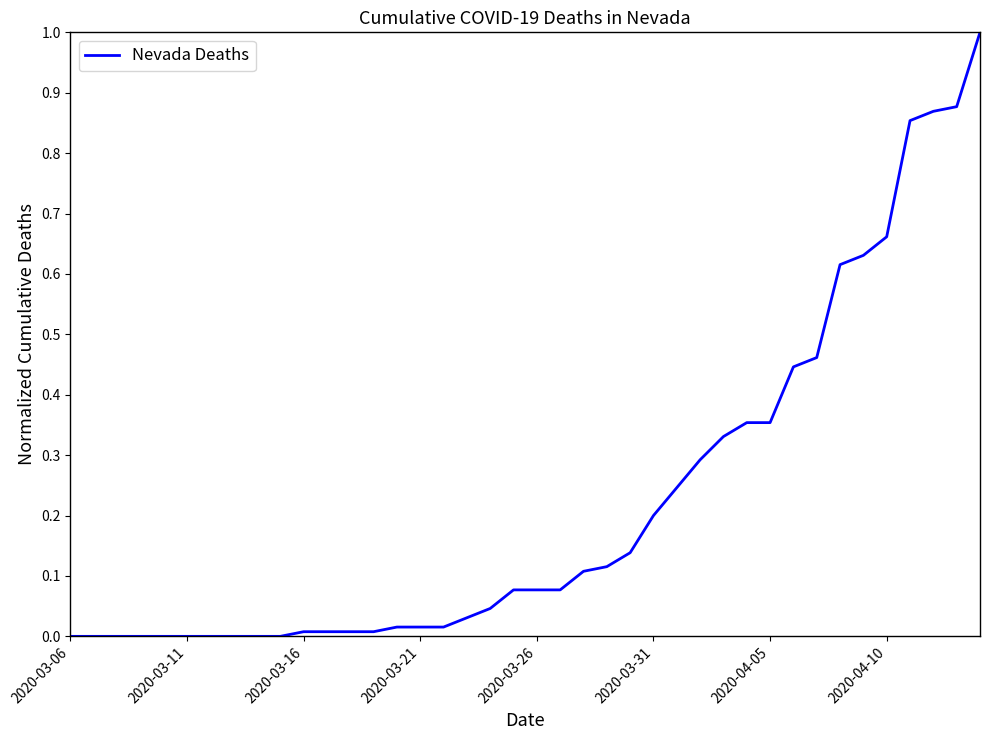

What is the greatest value displayed?

1.0